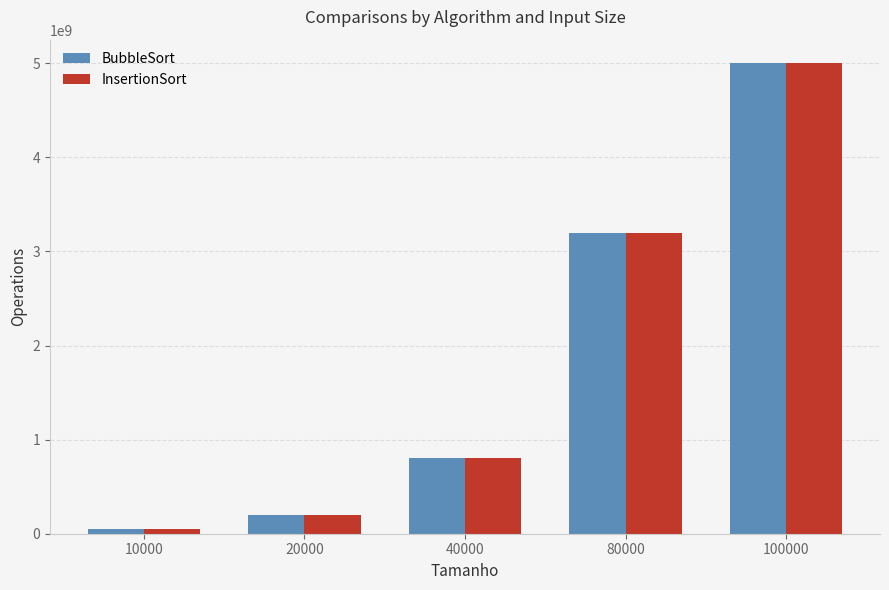

List the labels in order of InsertionSort value, largest first.

100000, 80000, 40000, 20000, 10000